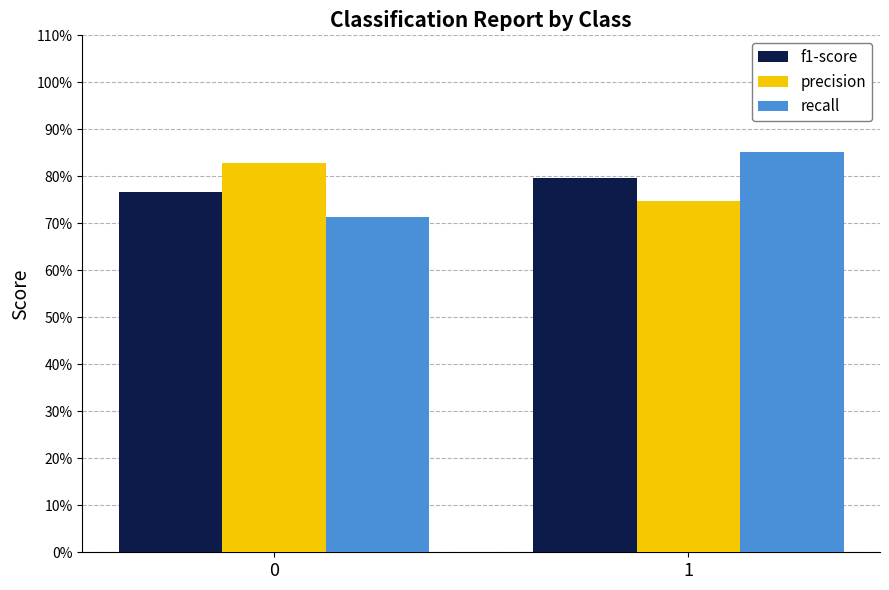

What is the minimum value shown in the chart?

0.7